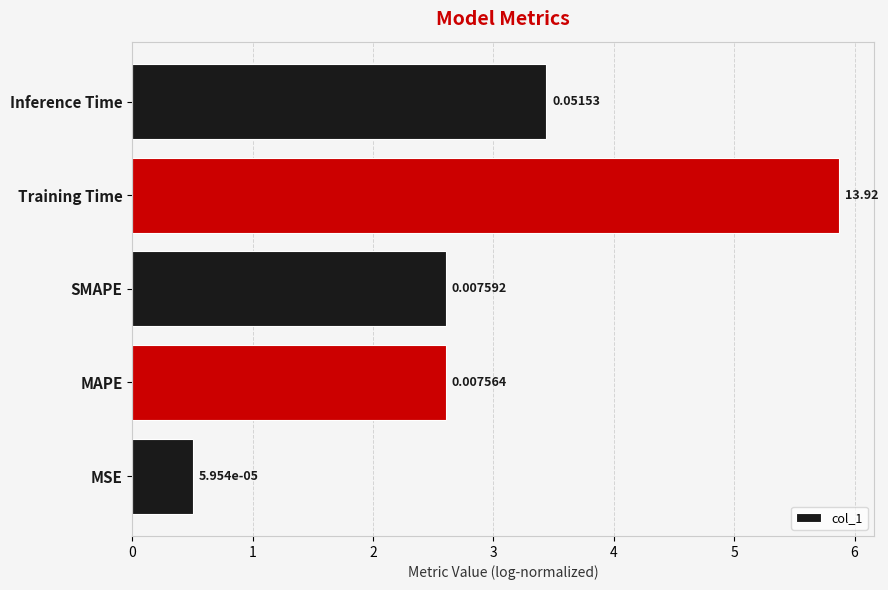

Are the bars horizontal?

Yes